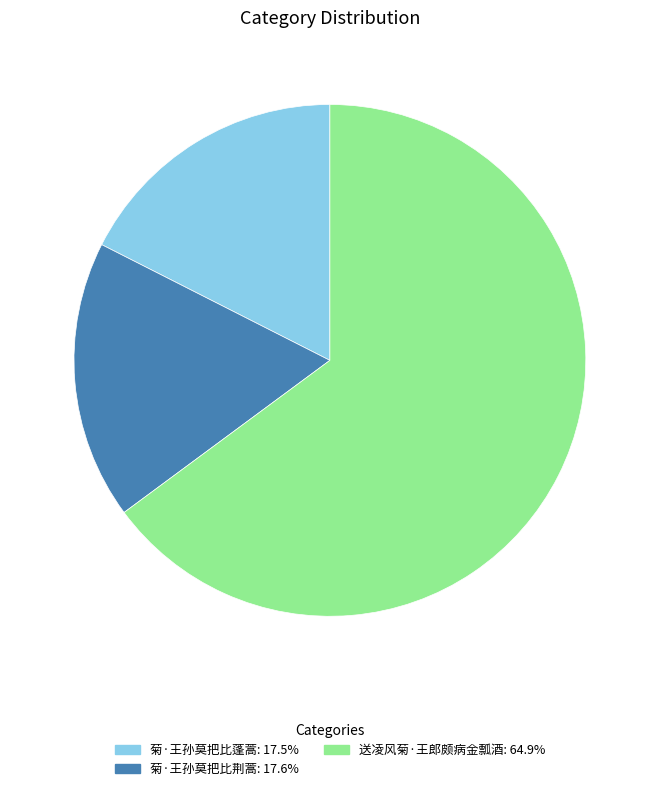

Is there a majority slice in this chart?

Yes